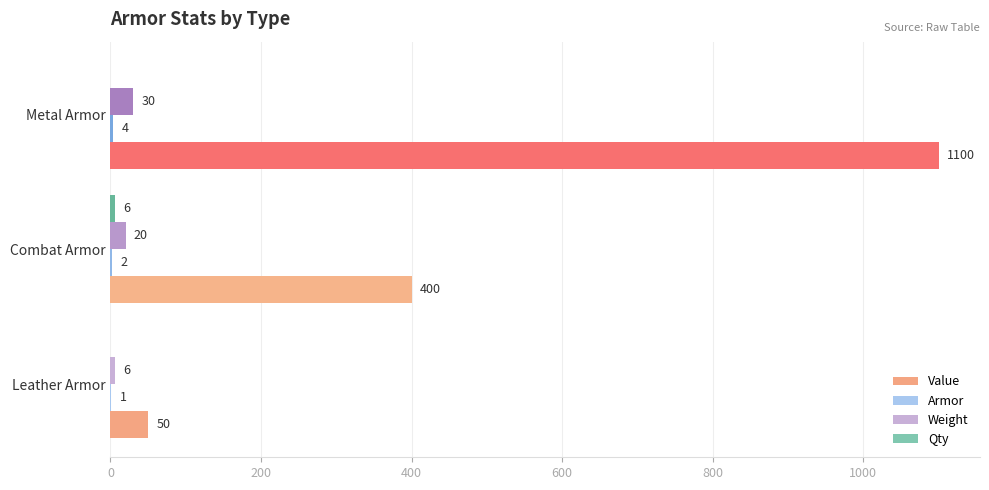

Which series has the largest total across all categories?

Value